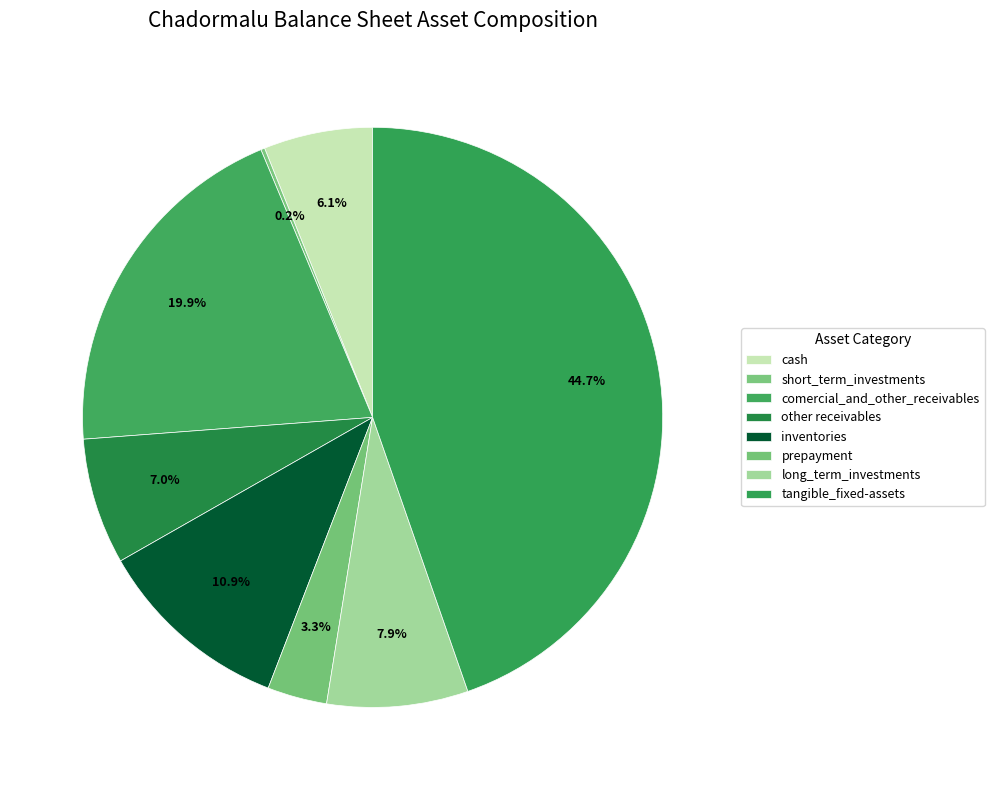

Which category has the smallest portion of the pie?

short_term_investments